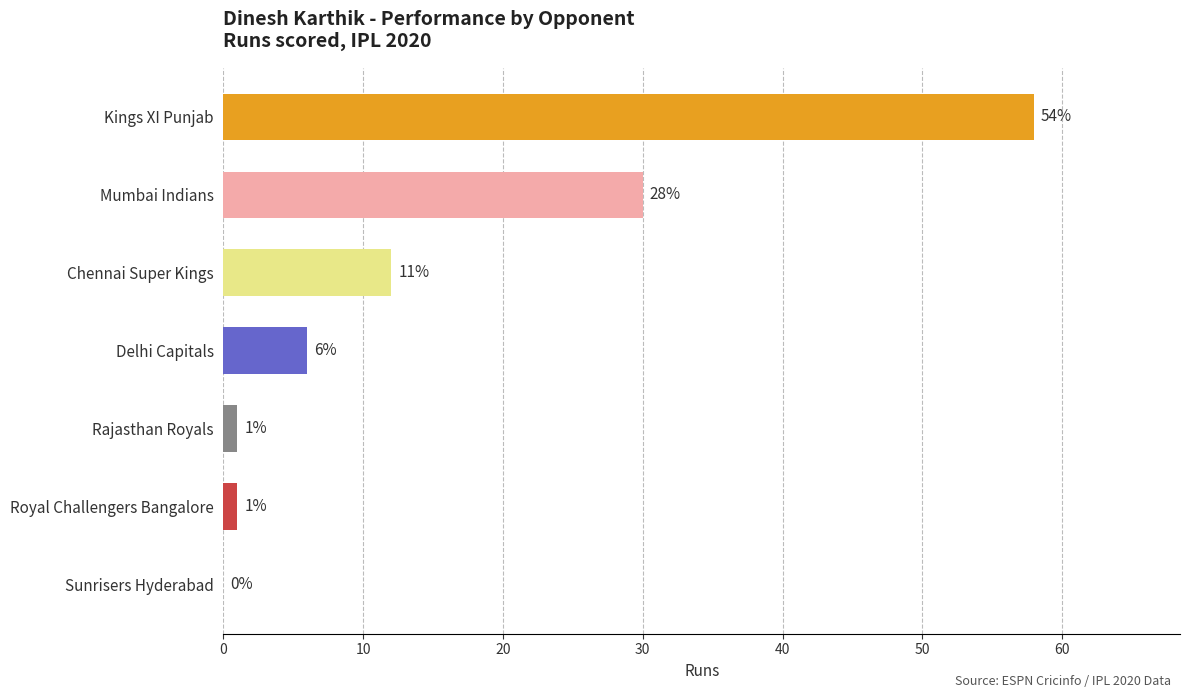

Is it true that the value at Rajasthan Royals is 1?

True